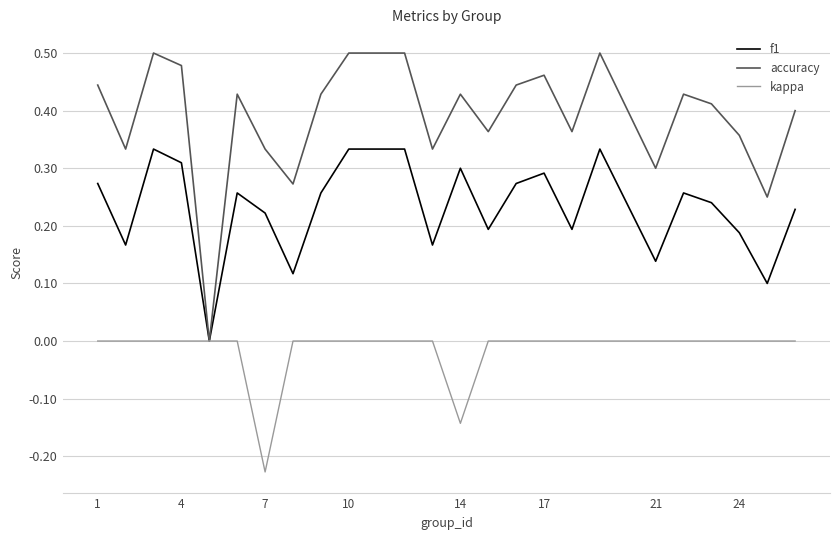

Which series has the widest spread of values?

accuracy